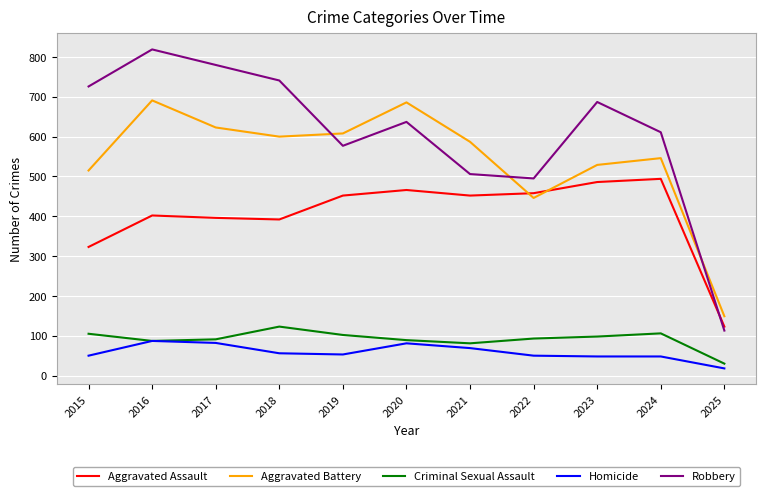

Which series has the largest total across all categories?

Robbery